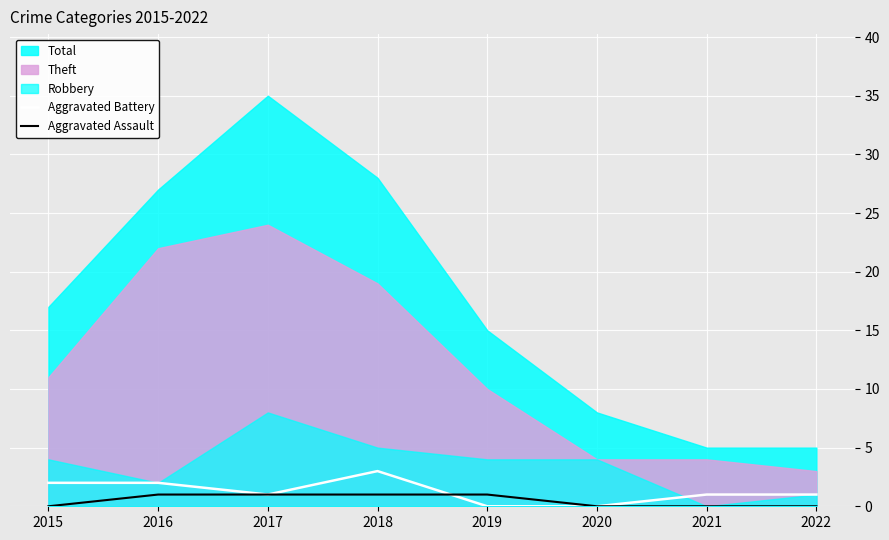

The Aggravated Battery series shows 0 at 2019. True or false?

True